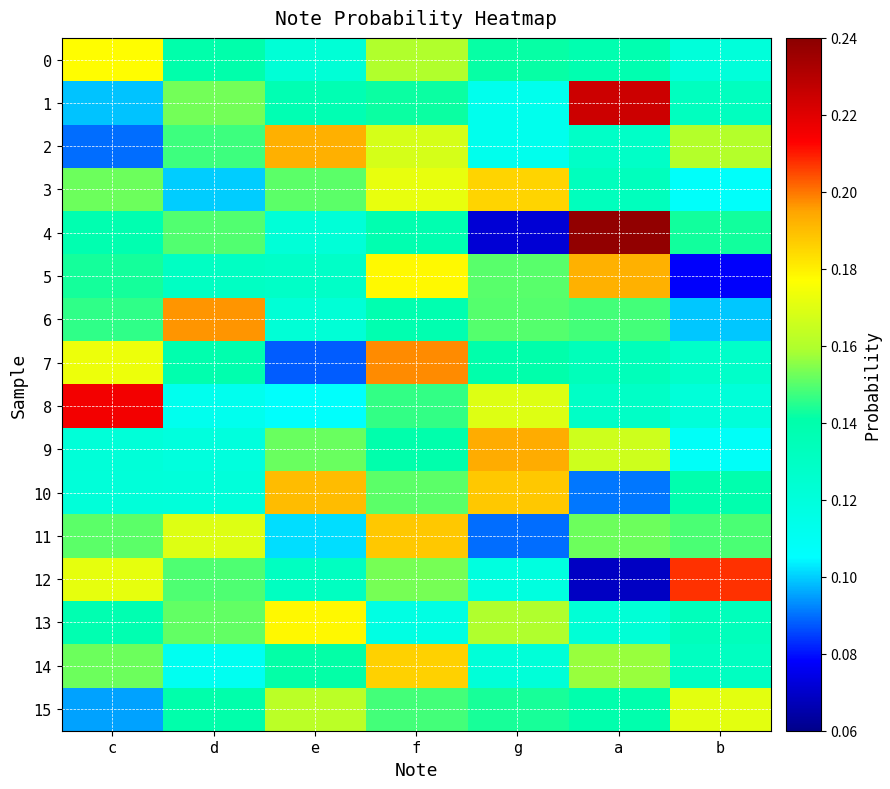

Which series has the largest total across all categories?

10